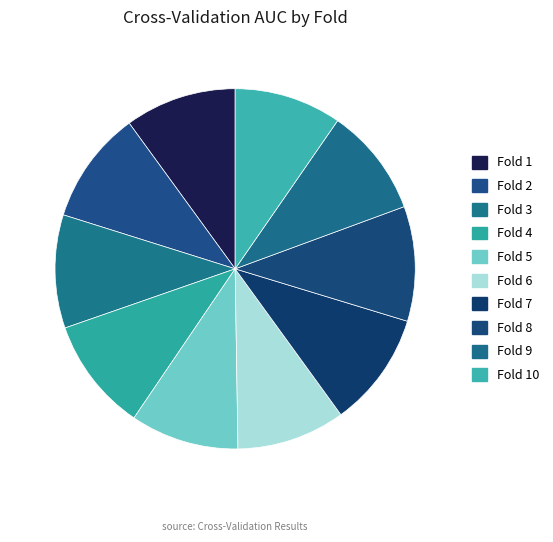

To the nearest percent, what is the average slice percentage?

10%